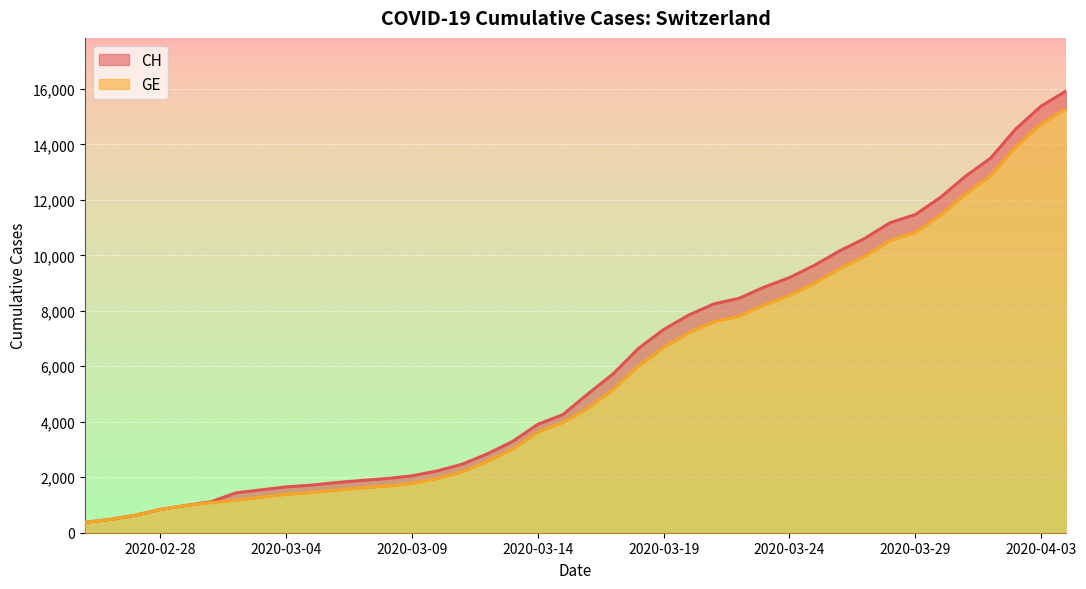

True or false: CH and GE cross at least once.

False